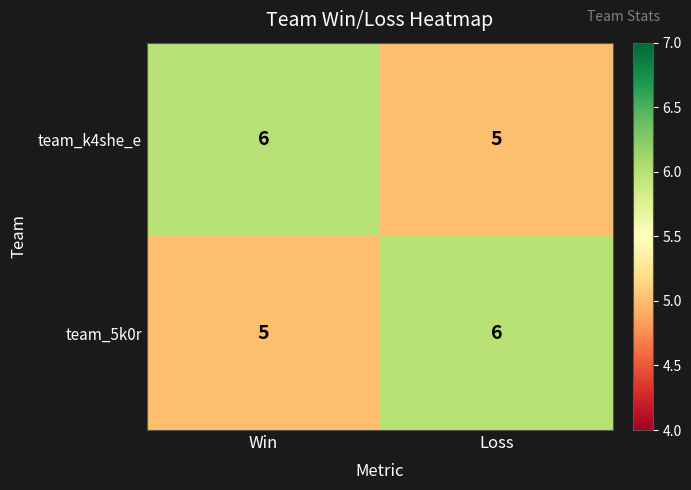

What is the total value across all series at Loss?

11